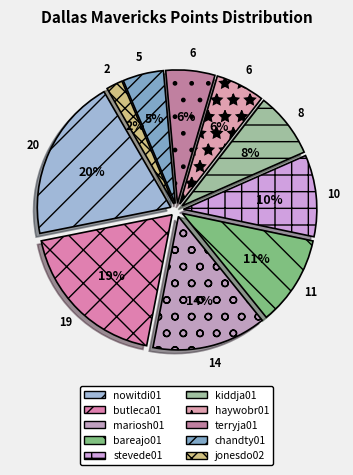

What percentage is NOT represented by butleca01?

81.2%